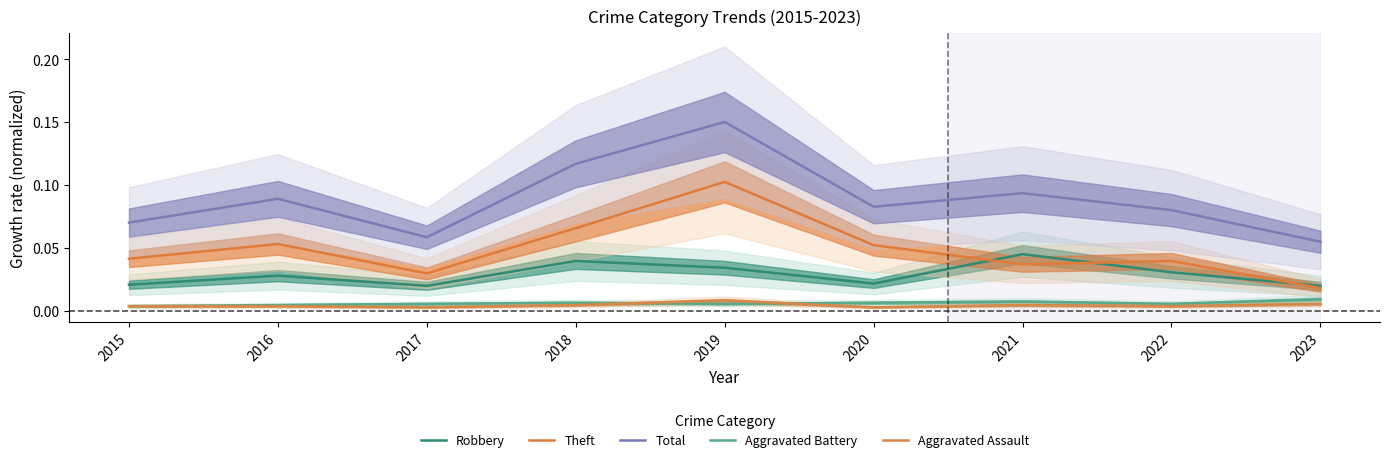

Which series has the largest range (max minus min)?

Total